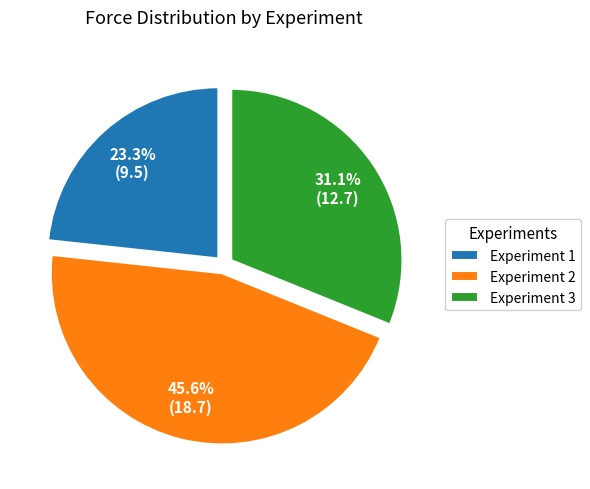

How much of the chart is everything except Experiment 1?

76.7%